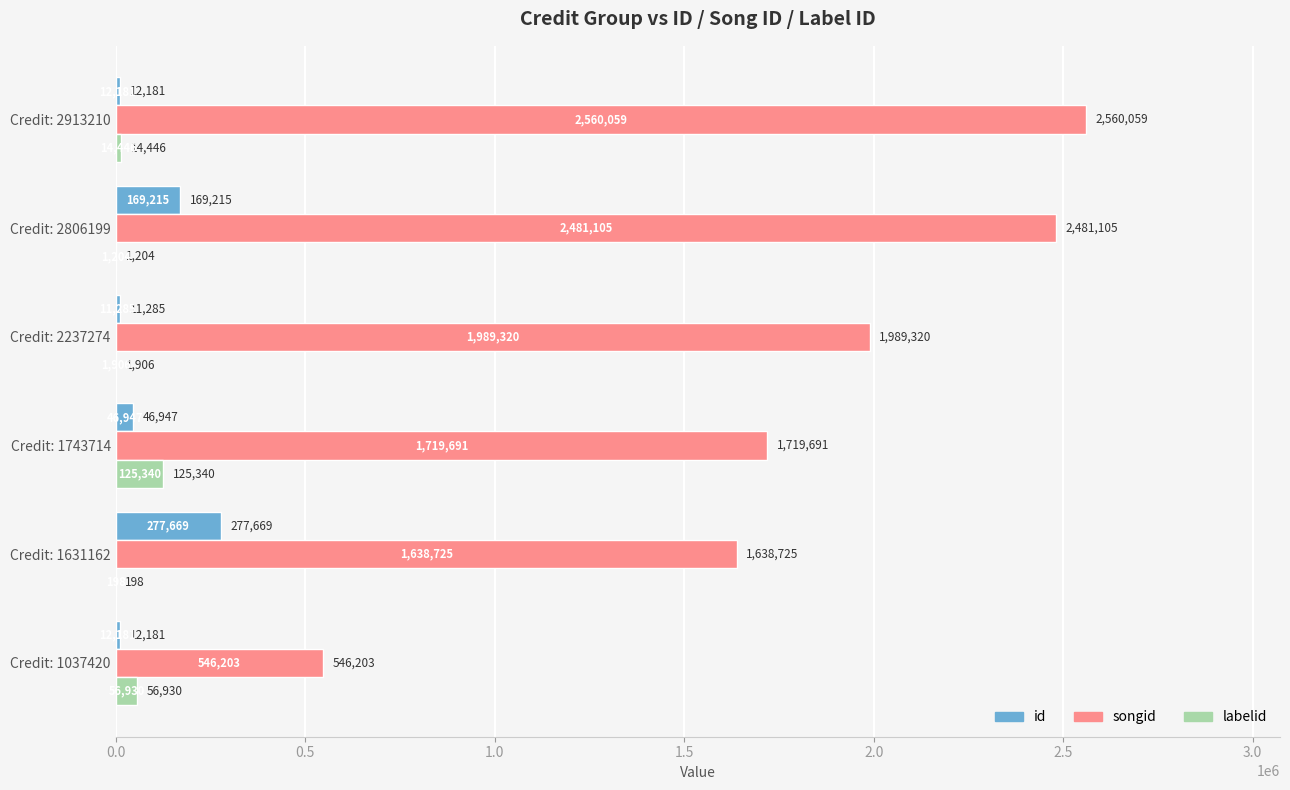

Is it true that songid equals 1719691 at Credit: 1743714?

True